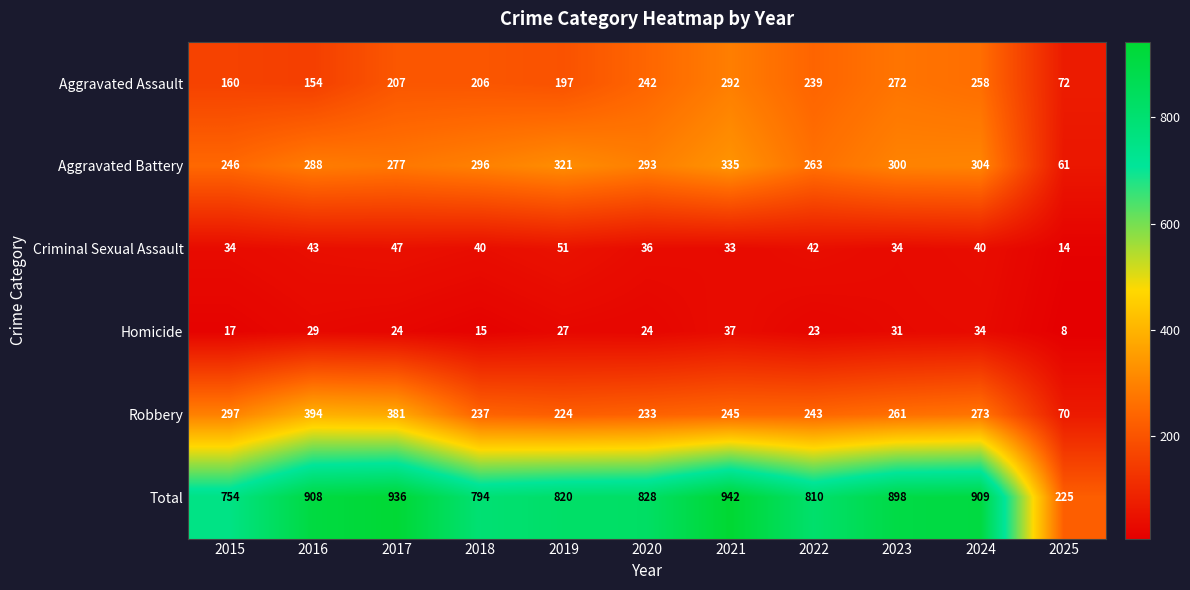

Which label corresponds to the smallest value in the chart?

2025